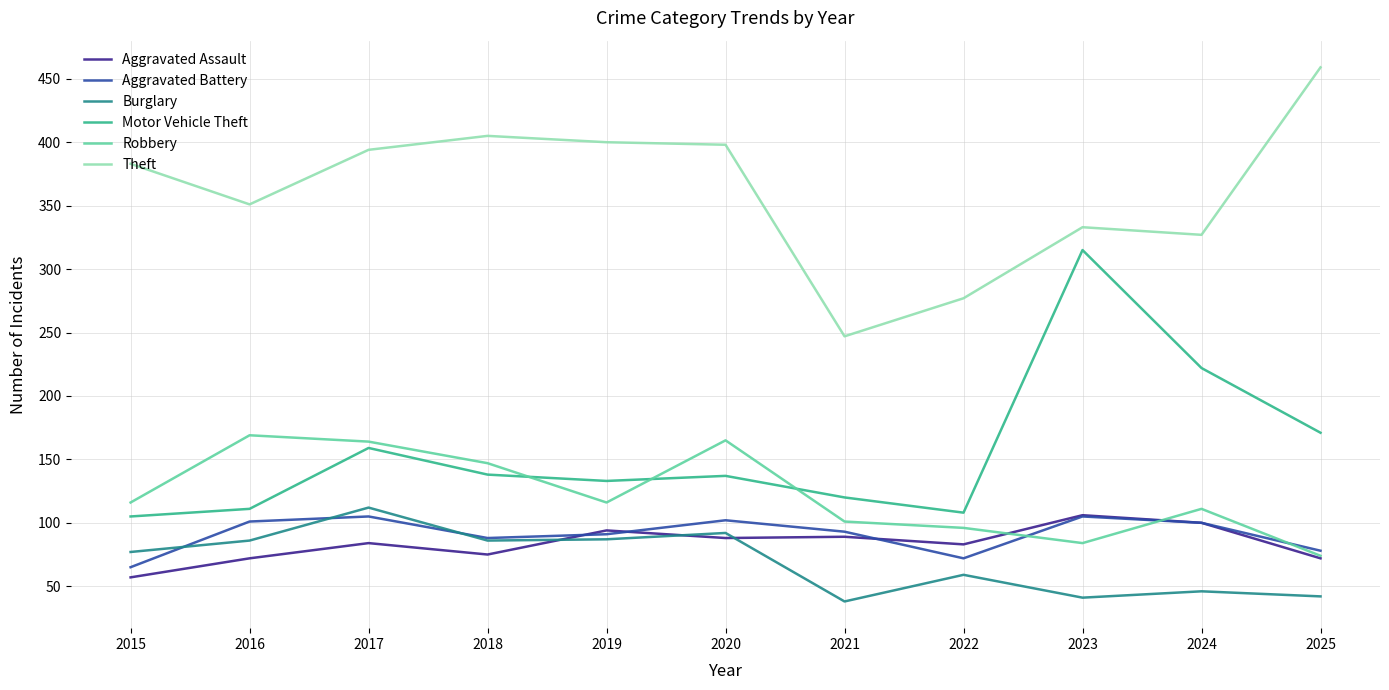

What is the greatest value displayed?

459